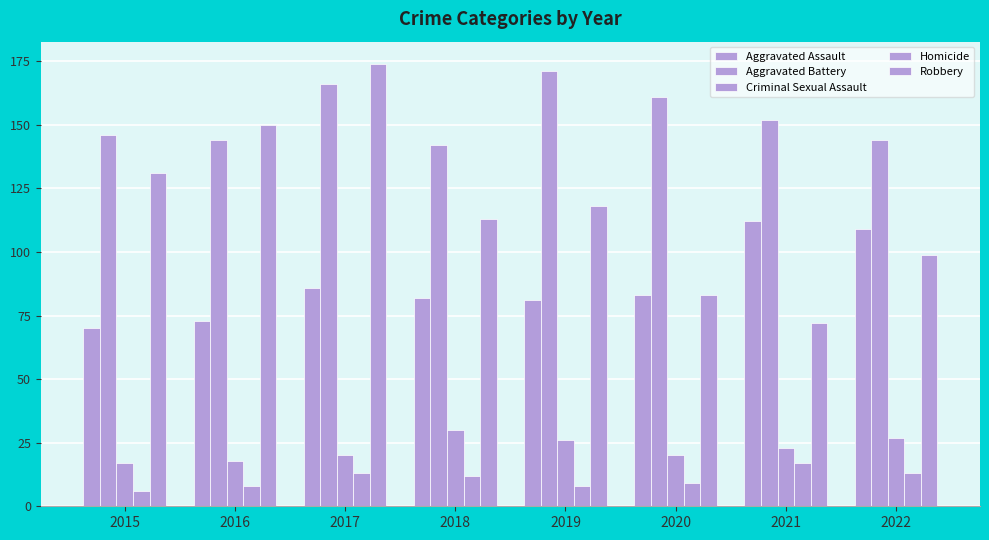

How many groups of bars are there?

8